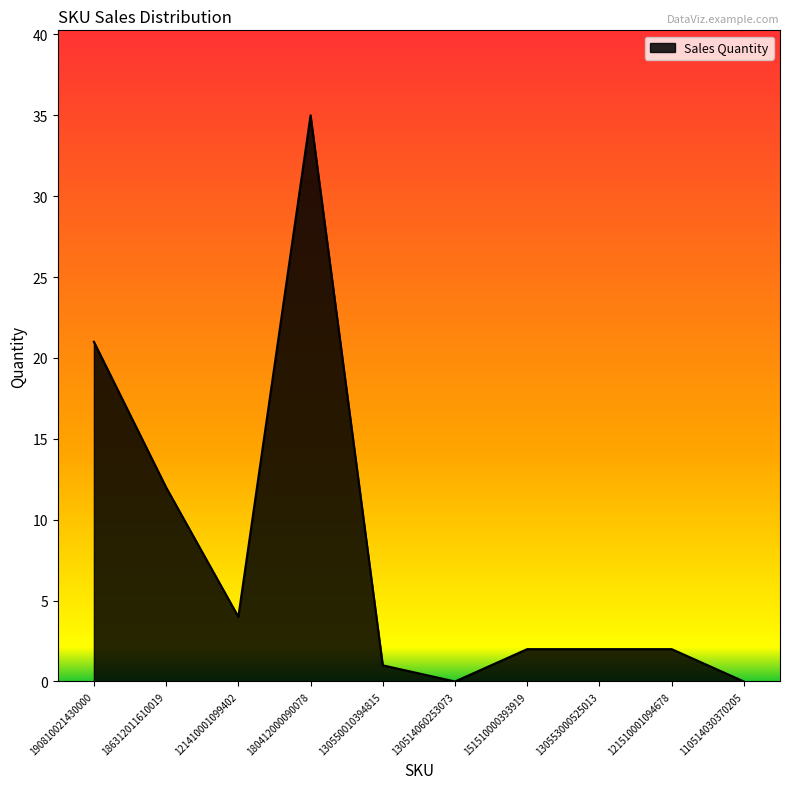

What position from the right is 110514030370205?

1